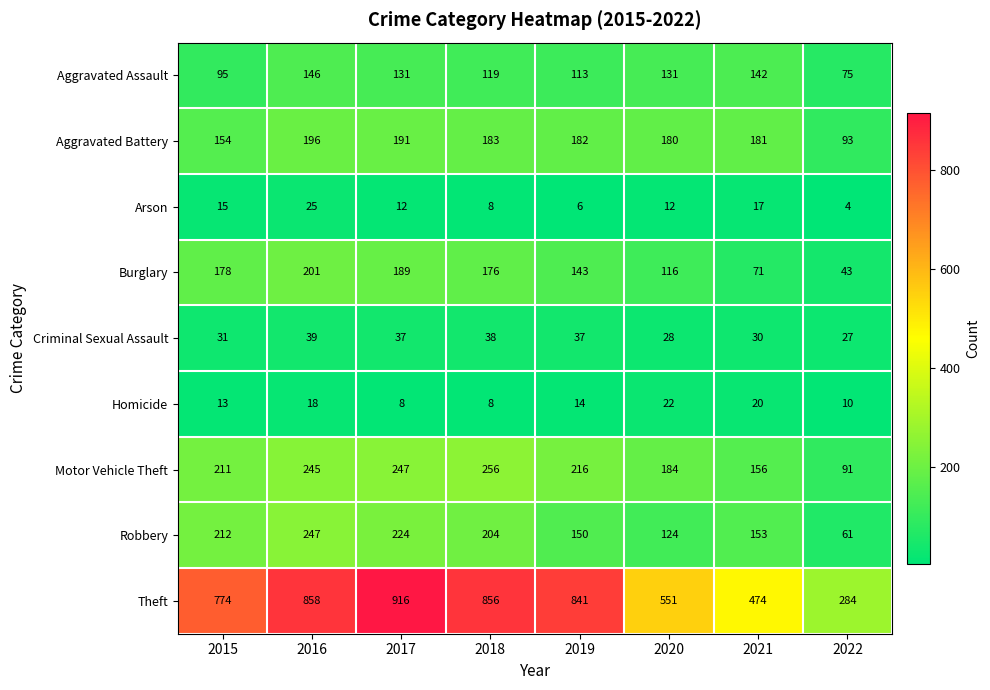

Read the Motor Vehicle Theft value at 2016.

245